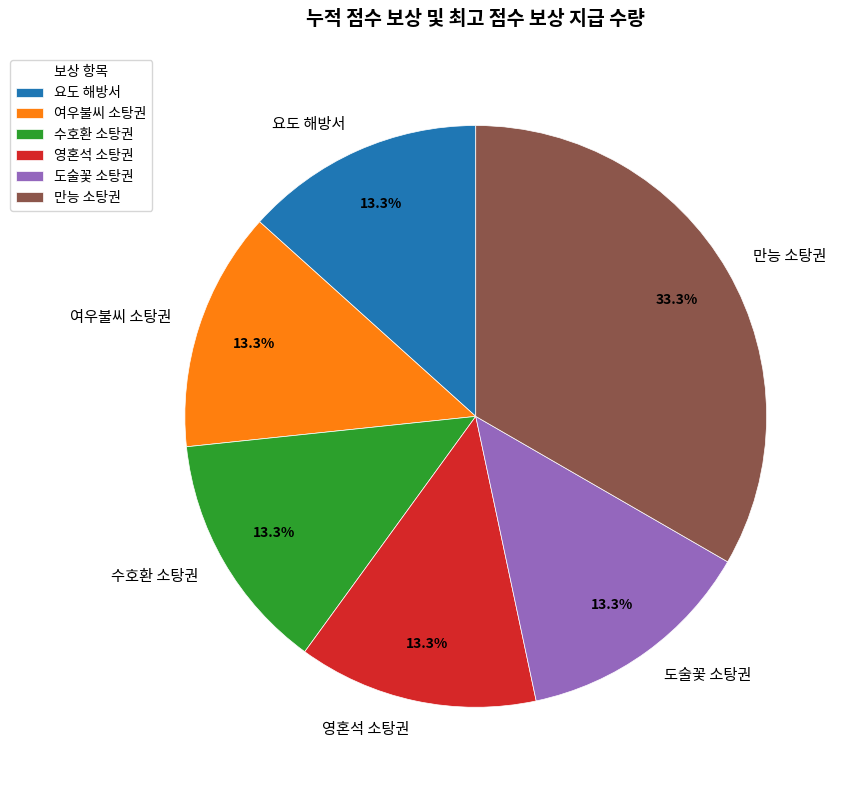

To the nearest percent, what is the average slice percentage?

17%